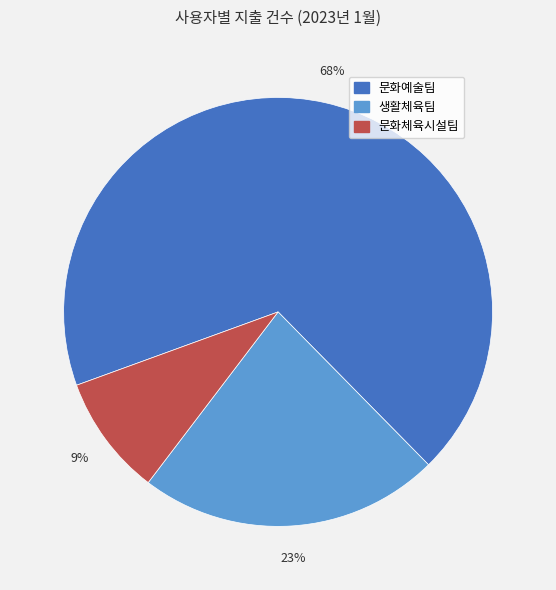

Count the number of slices in the pie.

3